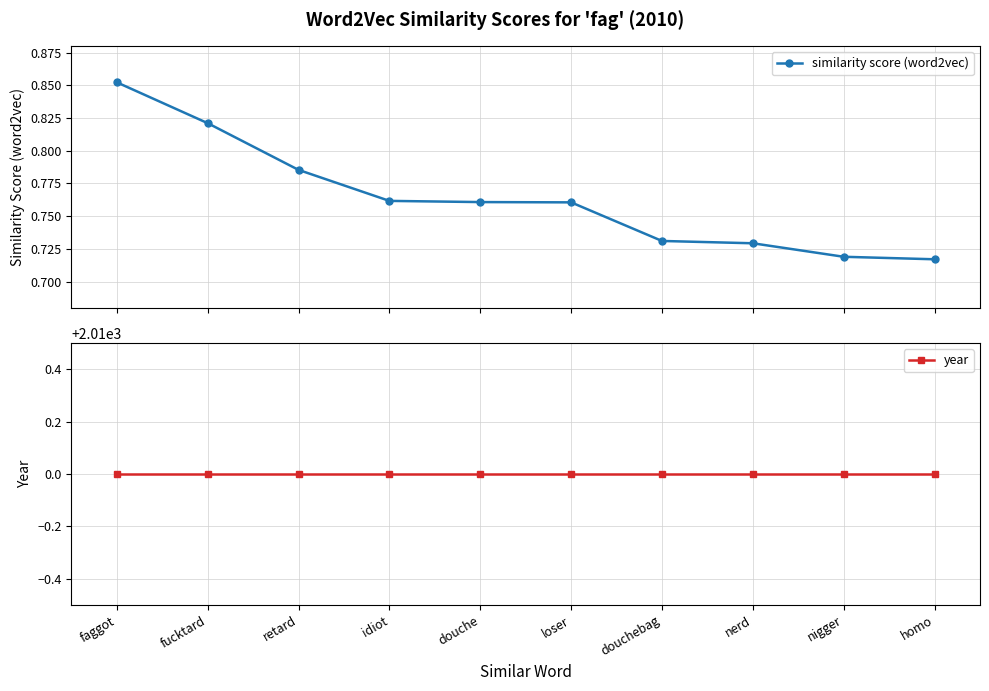

Which series has the largest total across all categories?

year